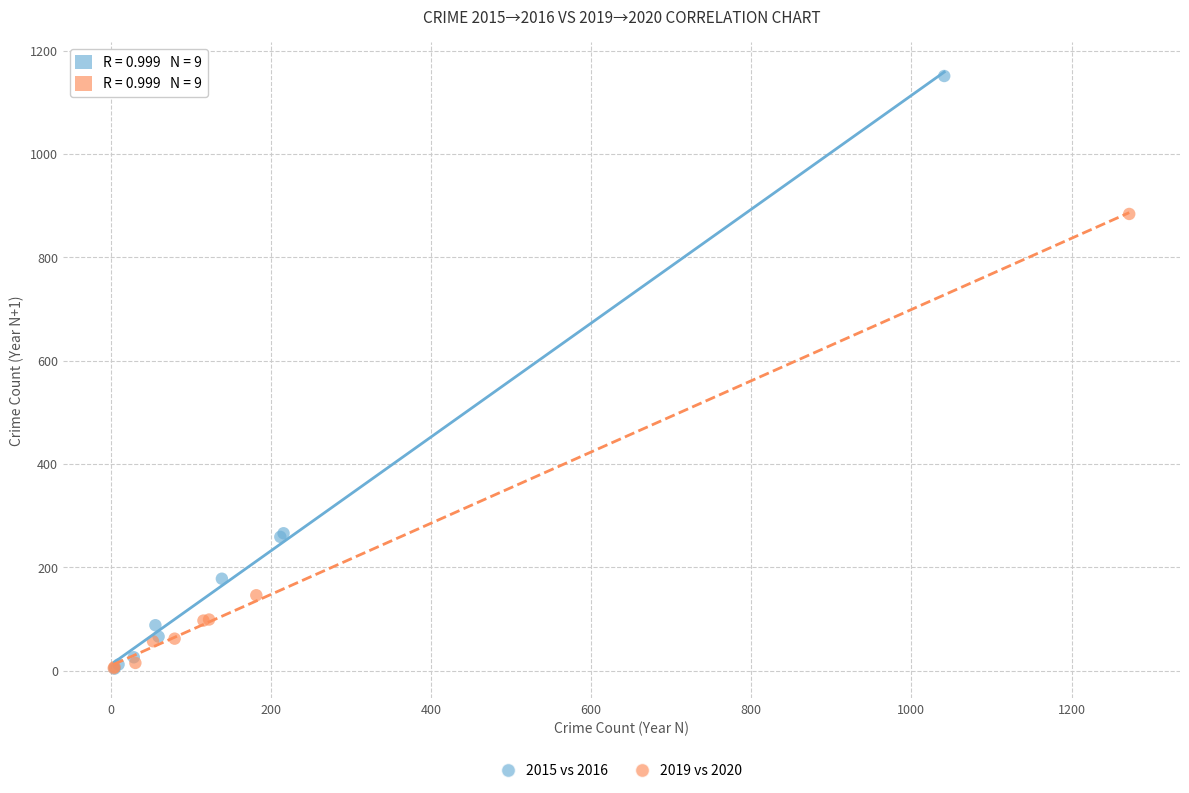

Which series has the widest spread of Y values?

2015 vs 2016